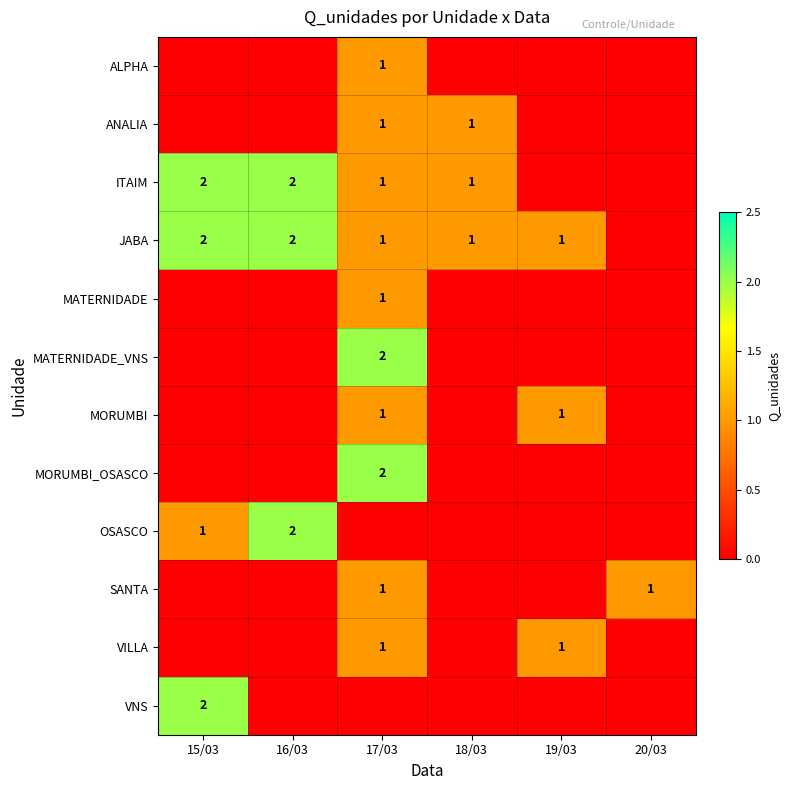

Is it true that VILLA equals 0 at 19/03?

False